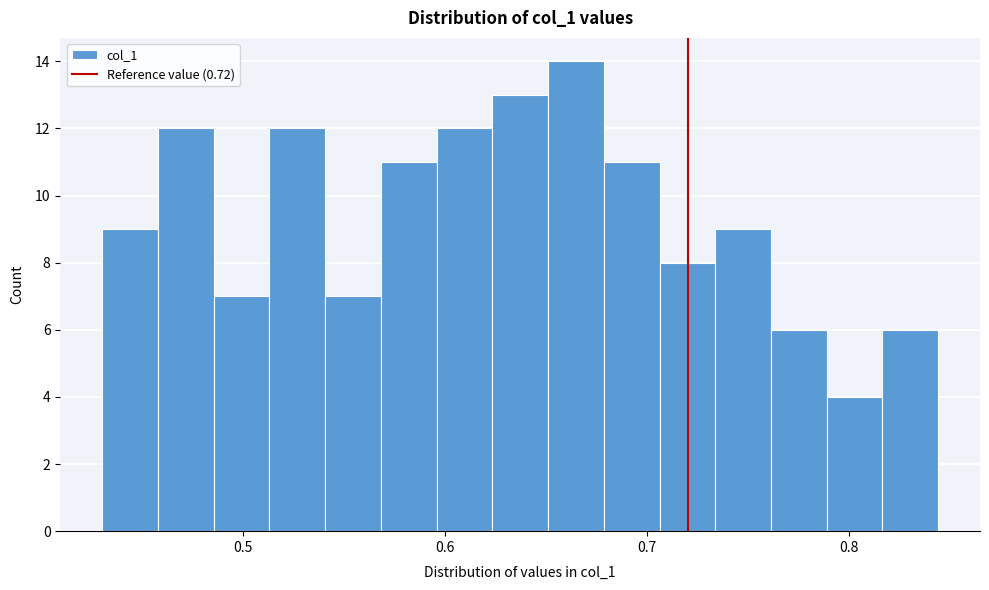

Around what value on the x-axis is the tallest bar? Give the approximate position of its centre, as read against the axis.

0.66